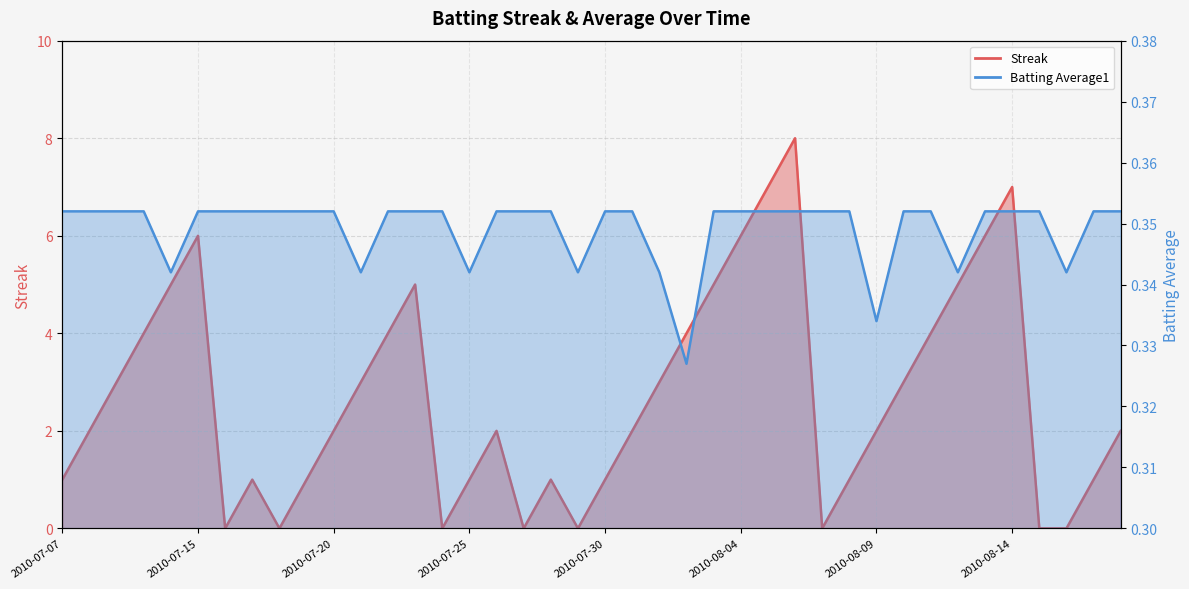

What is the value of the Batting Average1 point at the 18th from the left?

0.4